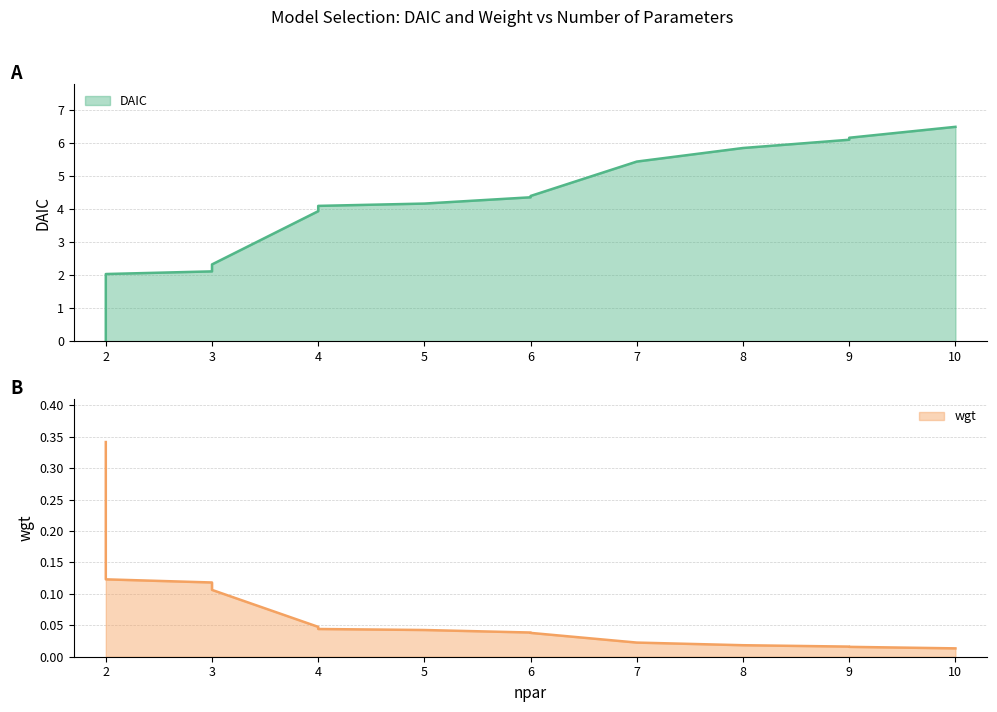

Between 4 and 6, which is larger?

6